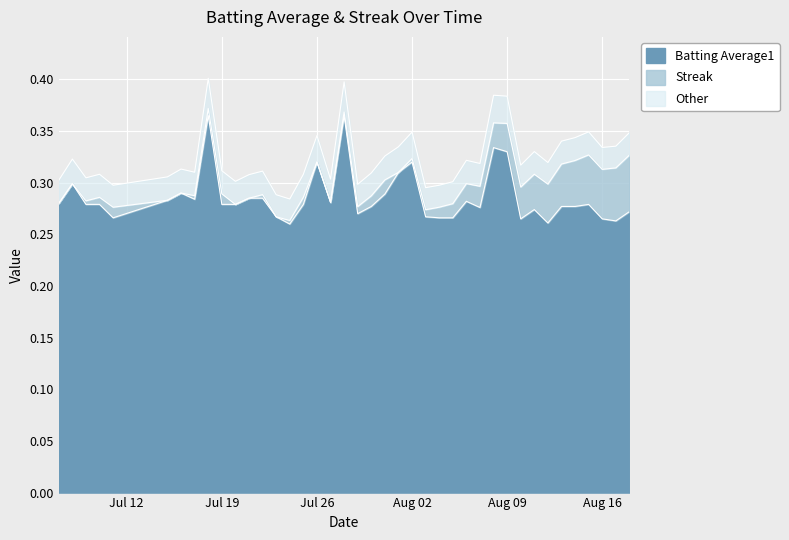

How many interior local peaks (higher than both neighbors) does the data have?

10